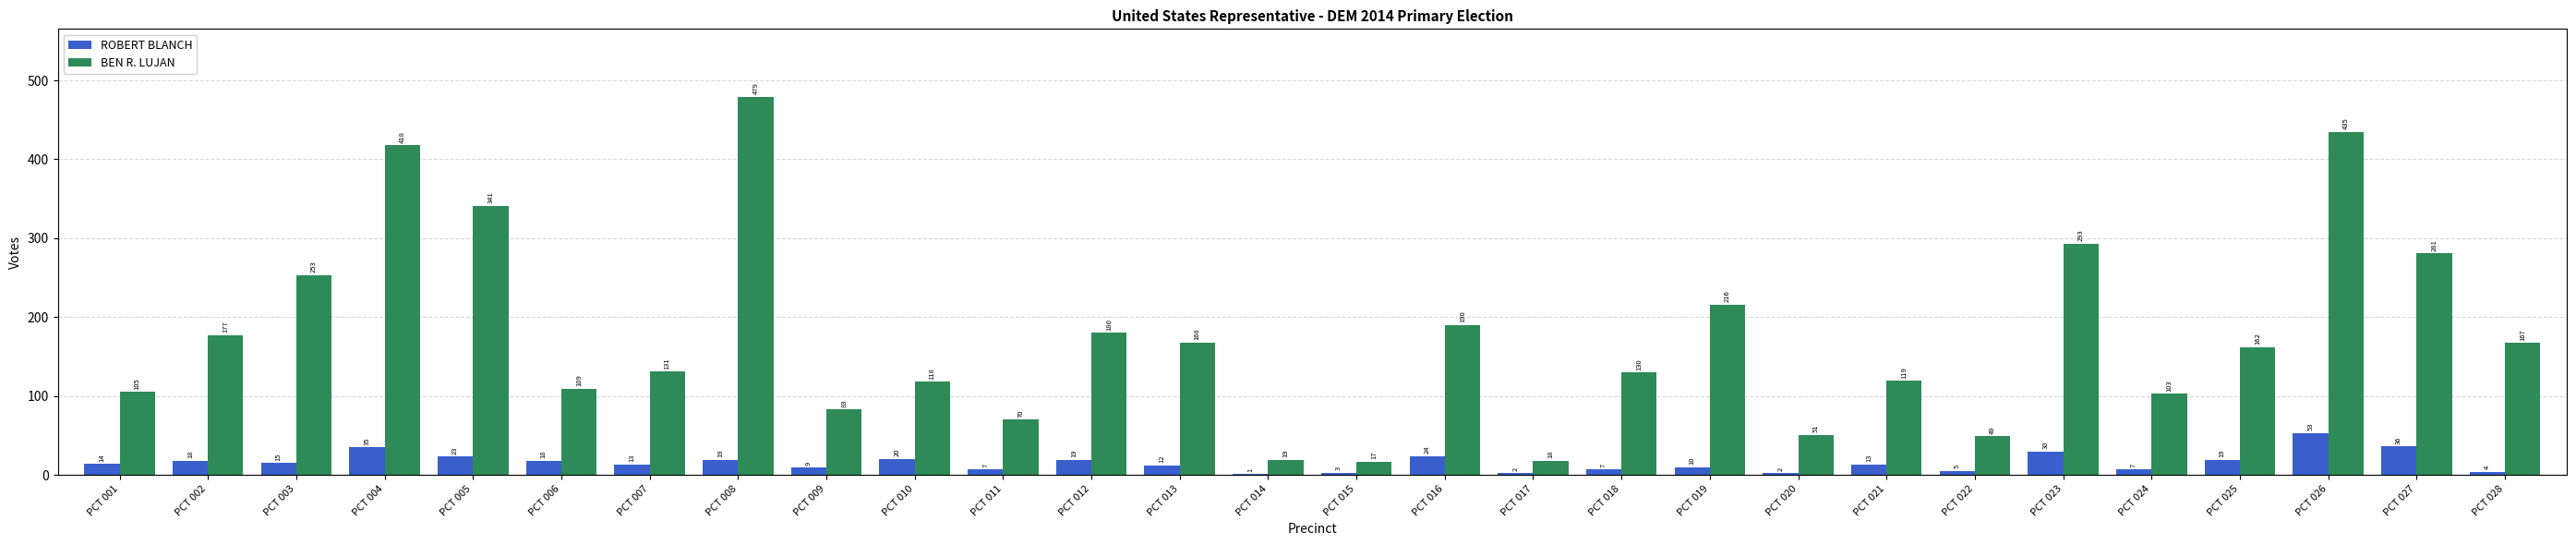

Is it true that ROBERT BLANCH equals 15 at PCT 003?

True